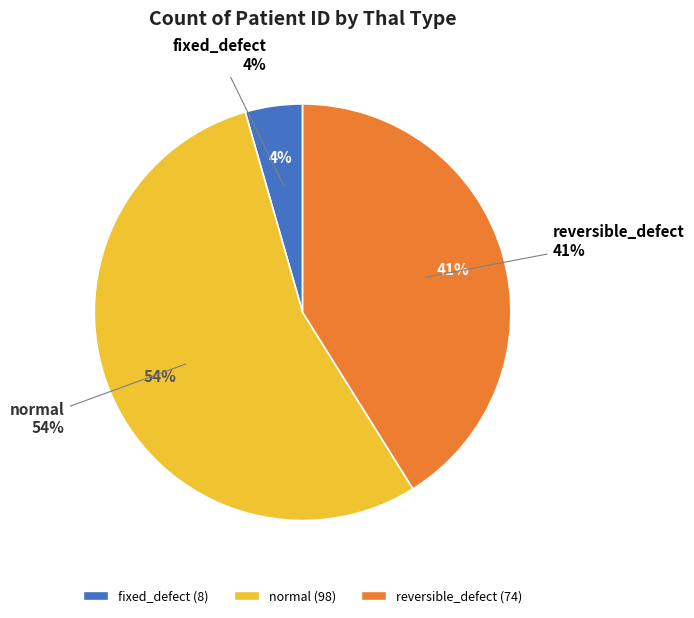

To the nearest percent, what portion does fixed_defect represent?

4%